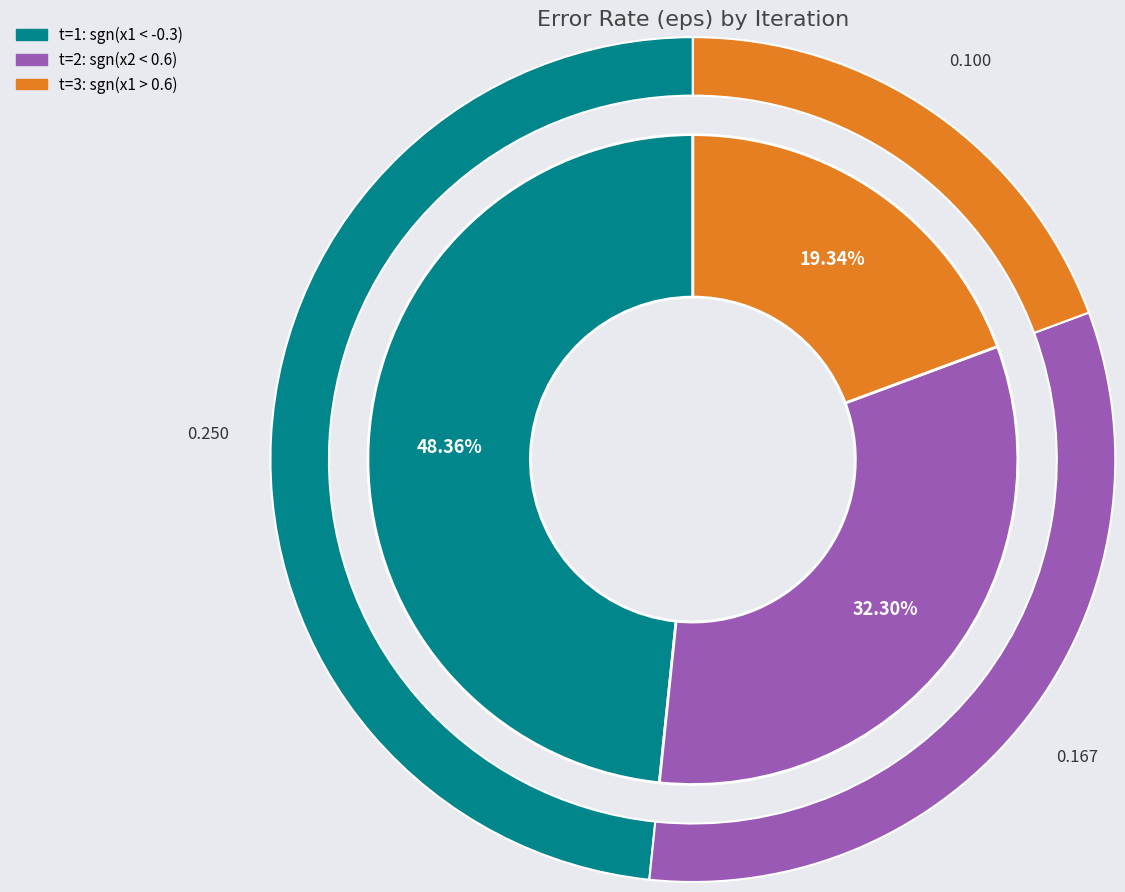

Is the sum of 3 and 1 greater than half?

Yes